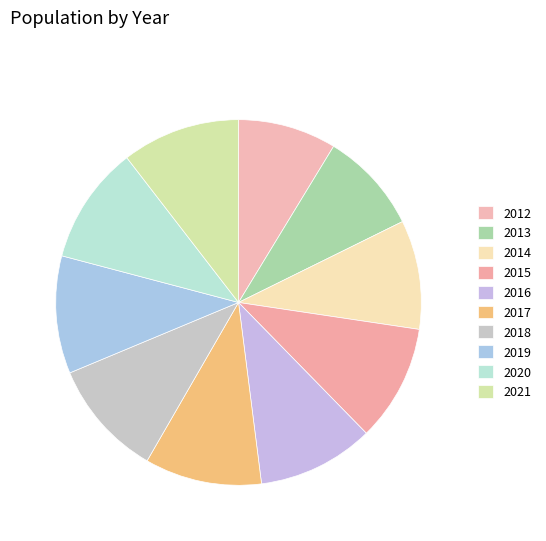

What is the ratio of the value at 2012 to the value at 2015?

0.8